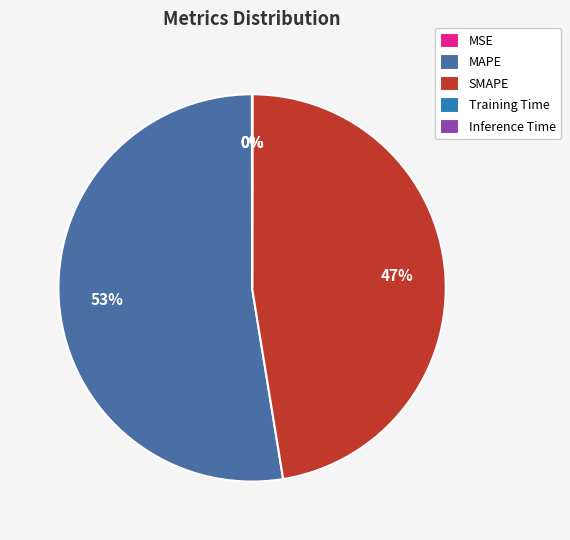

Is there any slice that represents more than half of the pie?

Yes